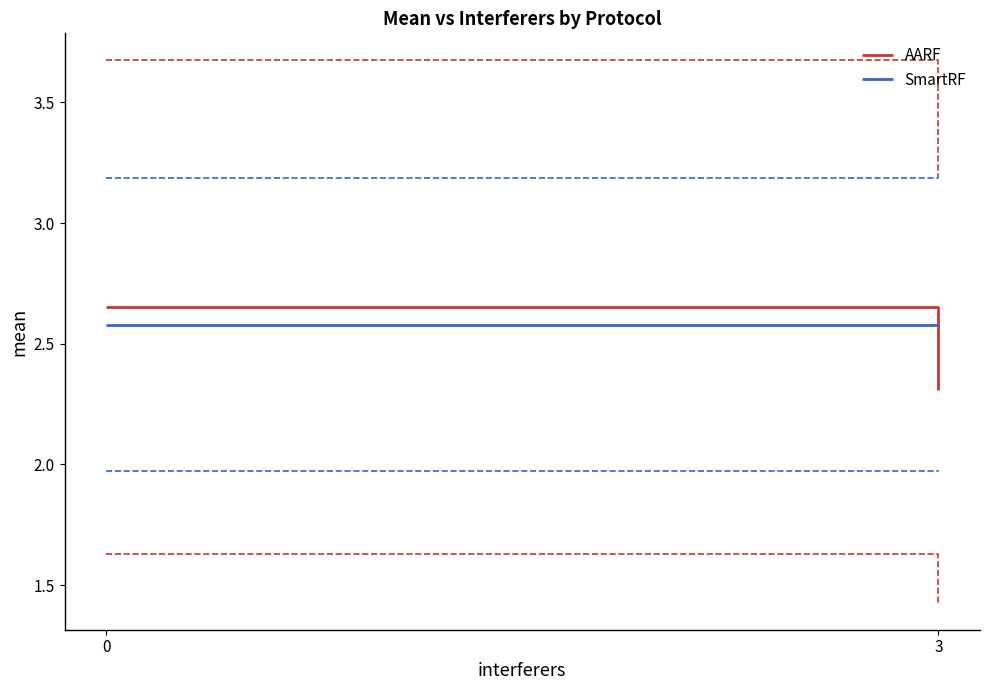

Is the value of AARF lower CI at 0 greater than the value of AARF upper CI at 0?

No